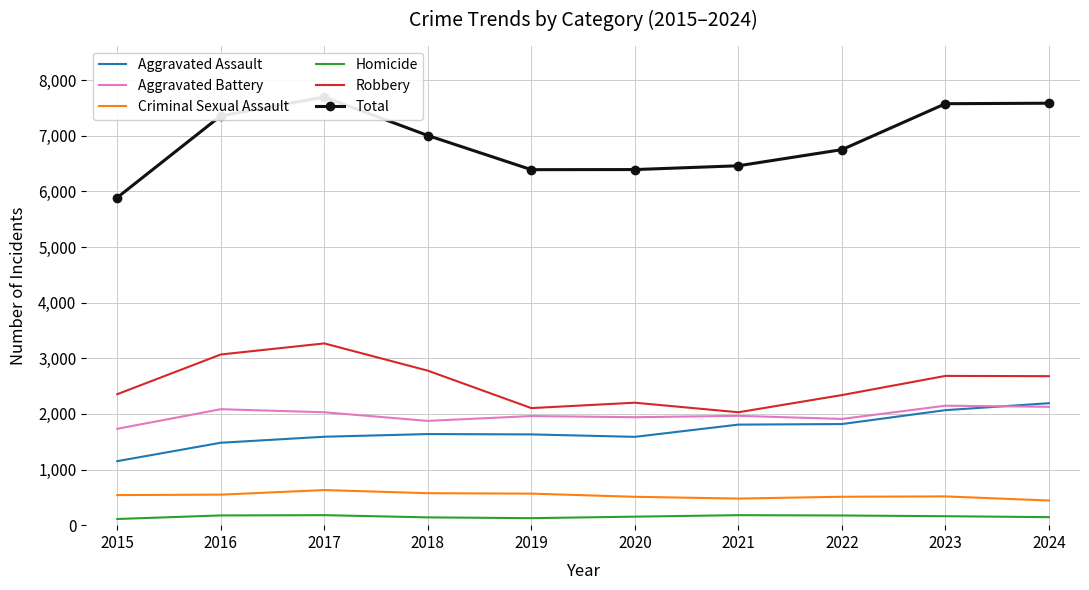

At which category does Aggravated Battery reach its first local valley?

2018